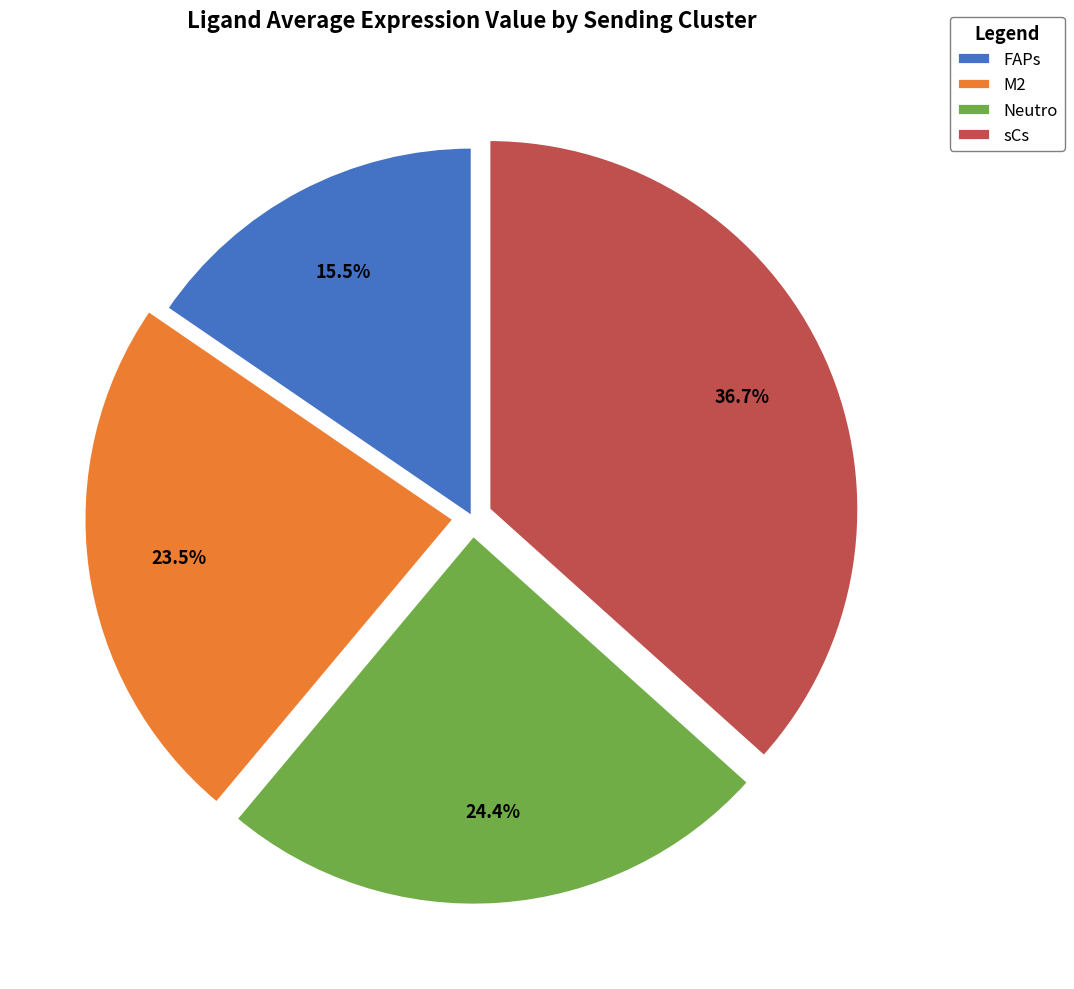

Count the number of slices in the pie.

4